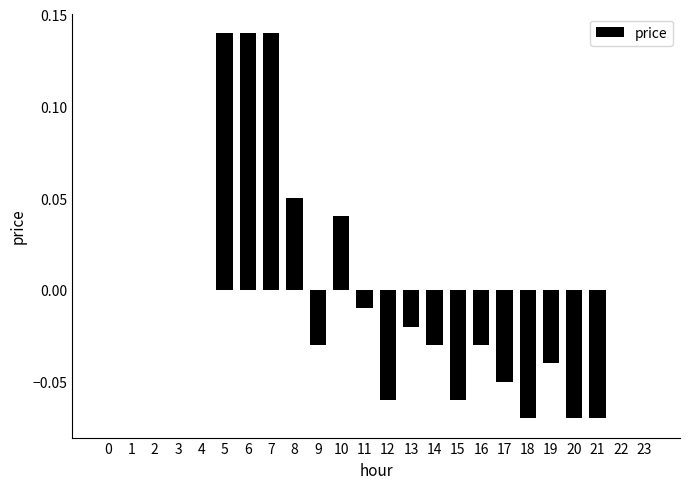

Which has a higher value, 7 or 17?

7